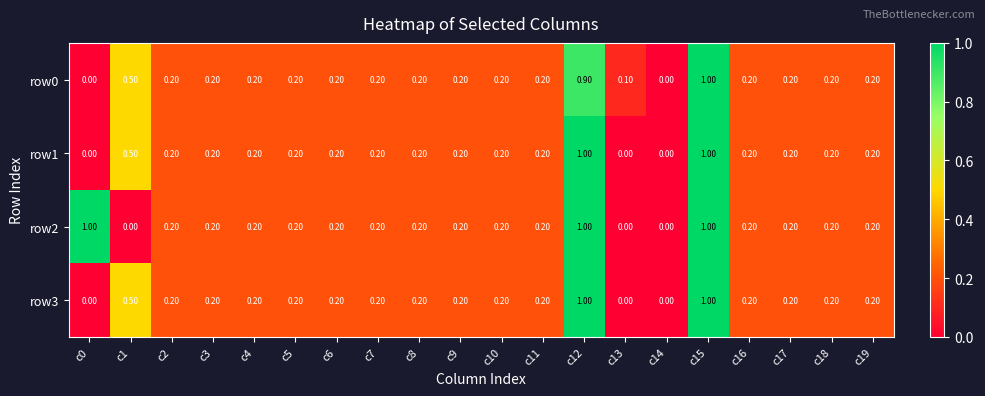

At which category is the sum across all series the highest?

c15